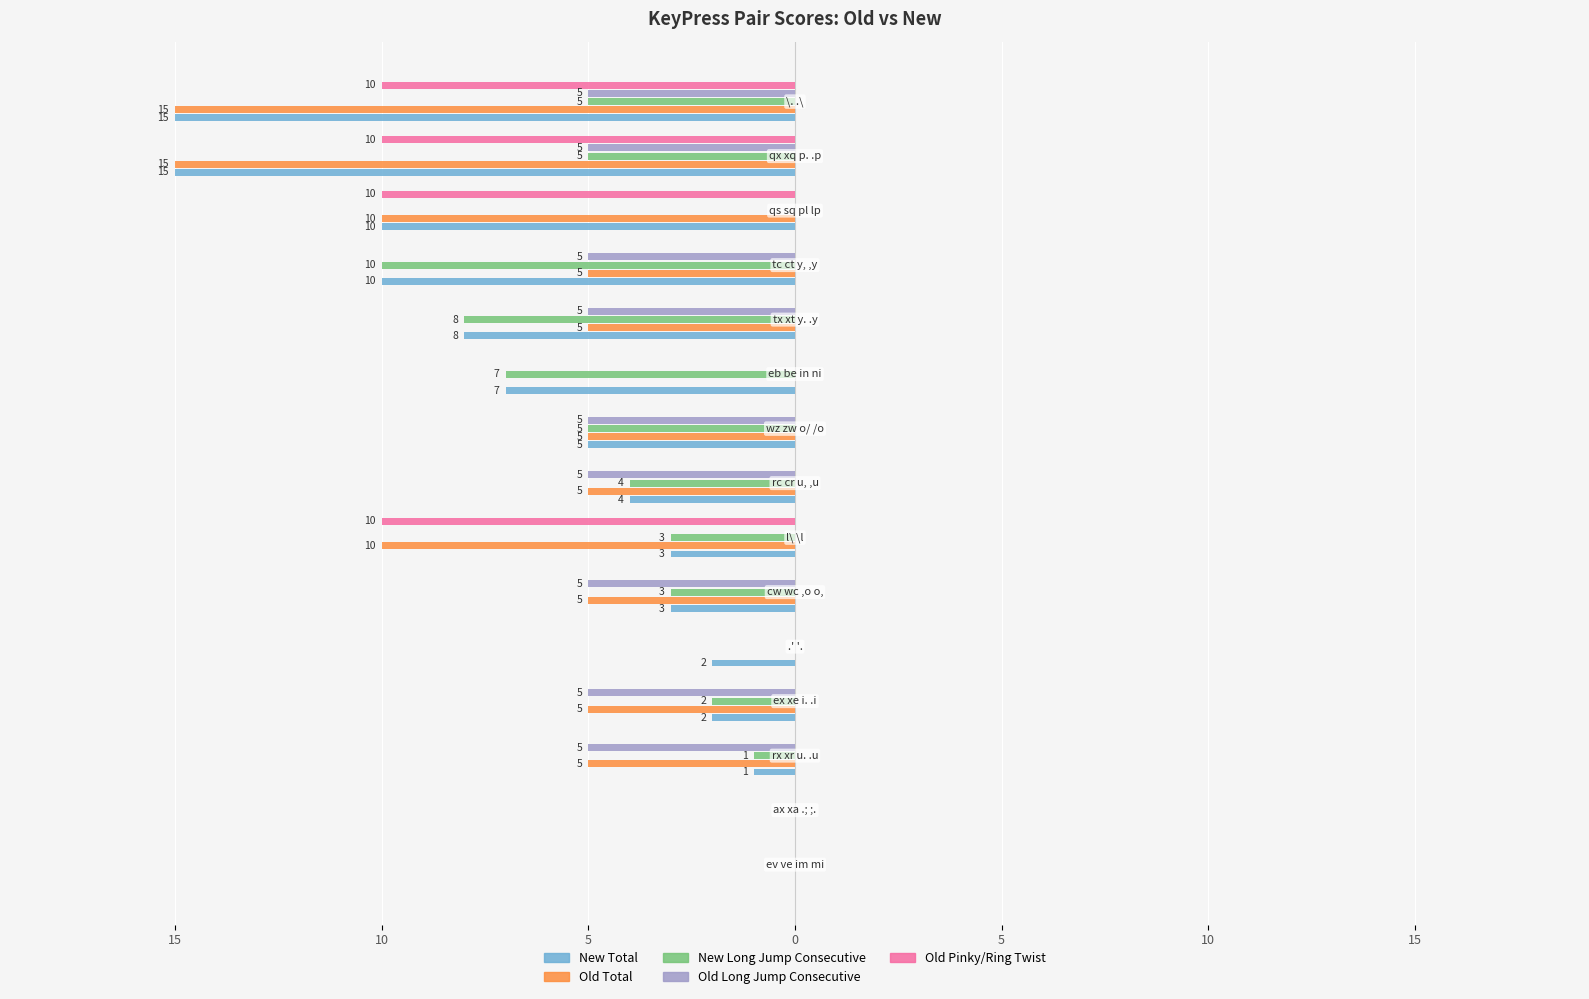

What are all the series names shown in the legend?

New Total, Old Total, New Long Jump Consecutive, Old Long Jump Consecutive, Old Pinky/Ring Twist